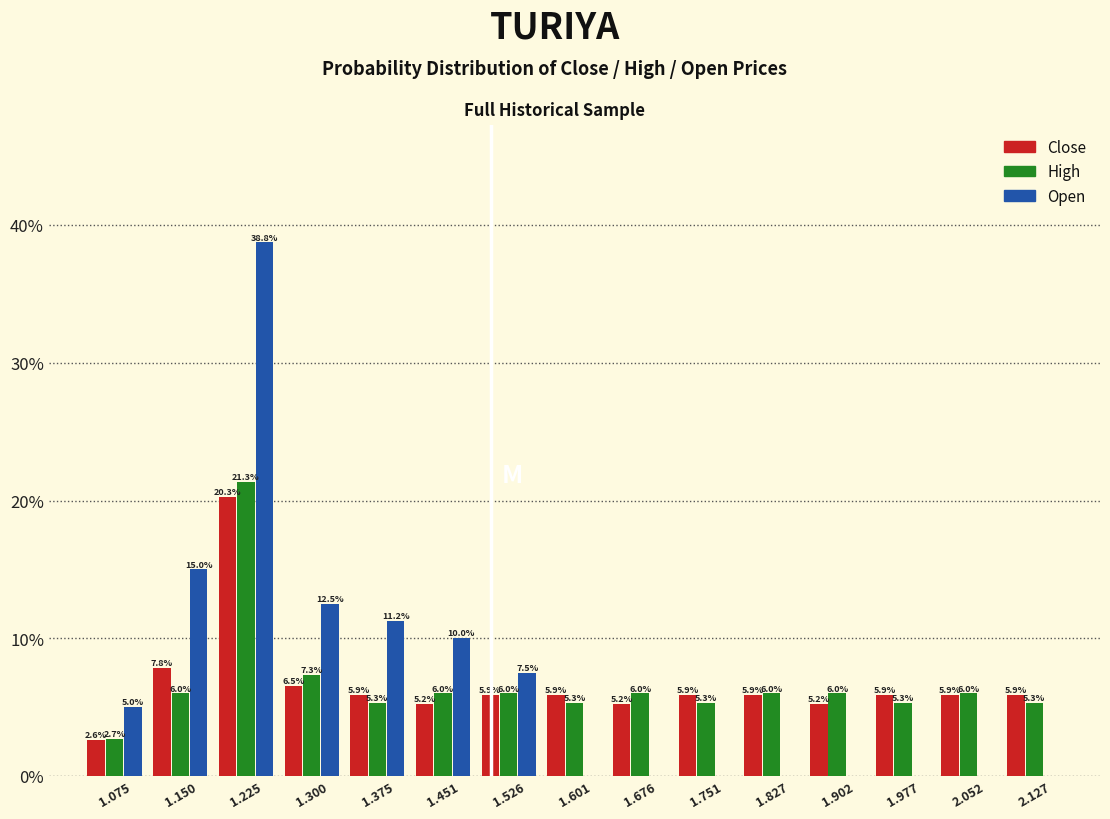

In the Open series, which range on the x-axis has the tallest bar?

1.19 to 1.26